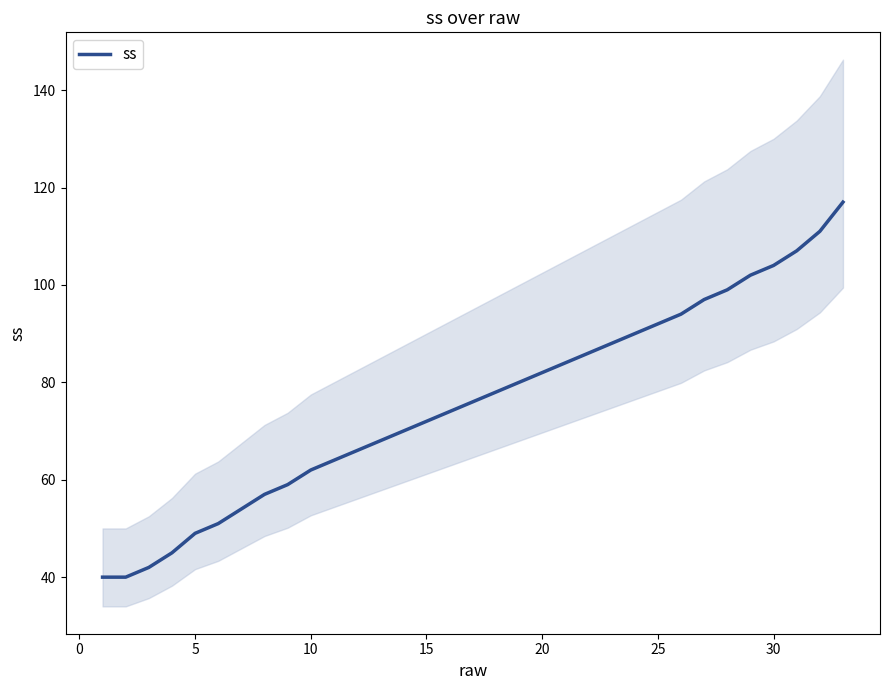

What is the average value?

76